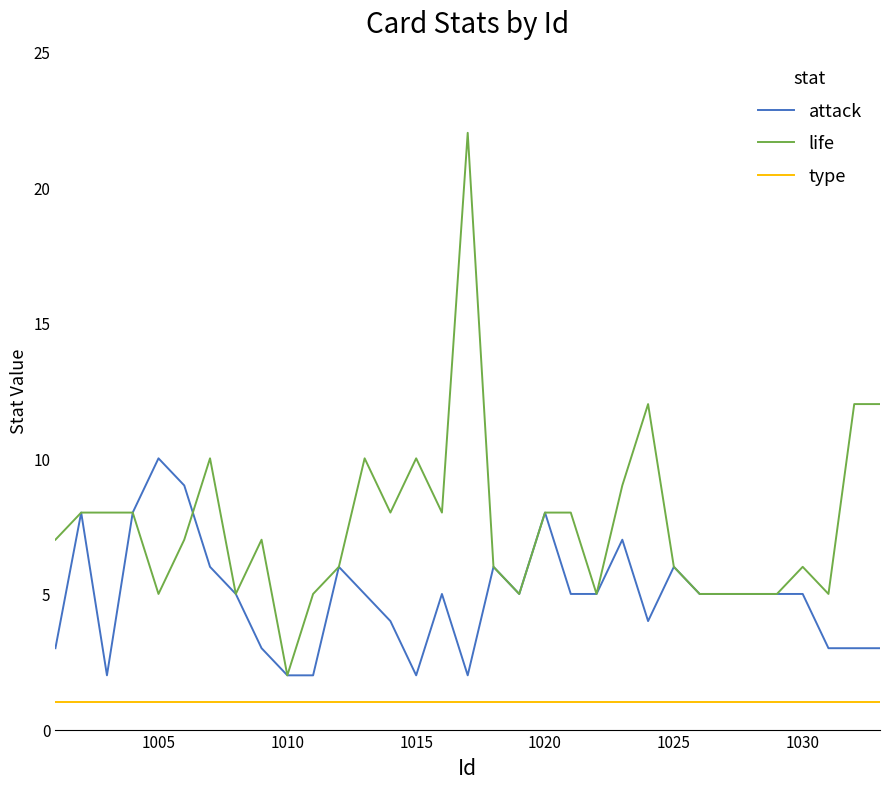

Which series has the largest total across all categories?

life